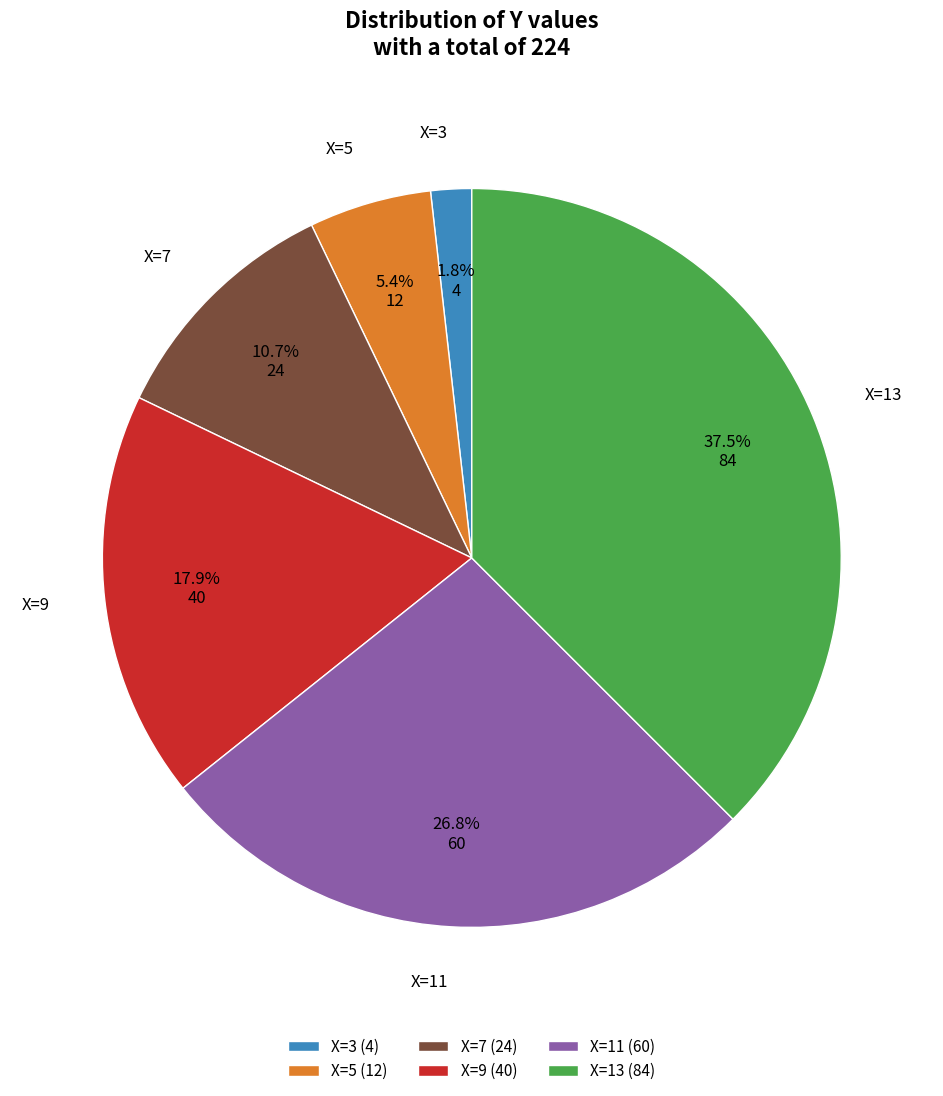

What portion of the pie excludes X=11 (60)?

73.2%